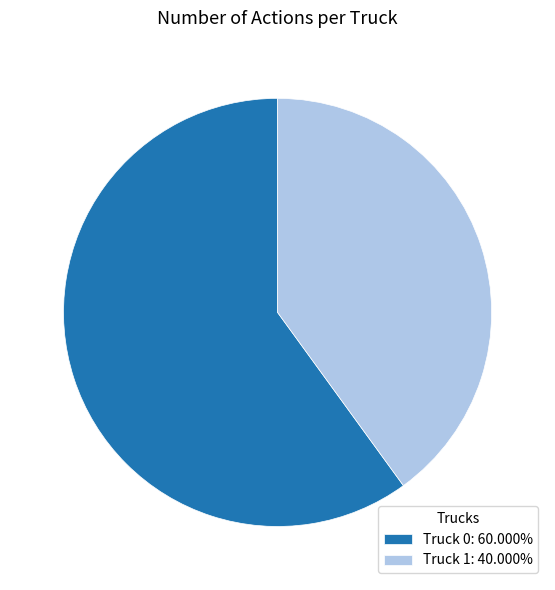

Is the sum of Truck 0: 60.000% and Truck 1: 40.000% greater than half?

Yes